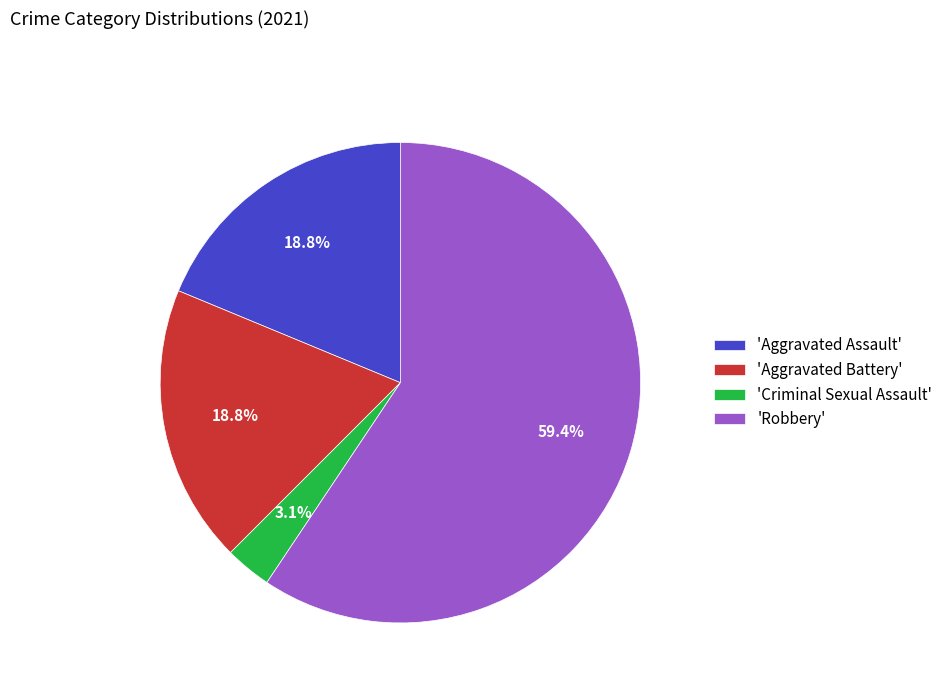

What percentage do 'Robbery' and 'Aggravated Battery' together represent?

78.1%